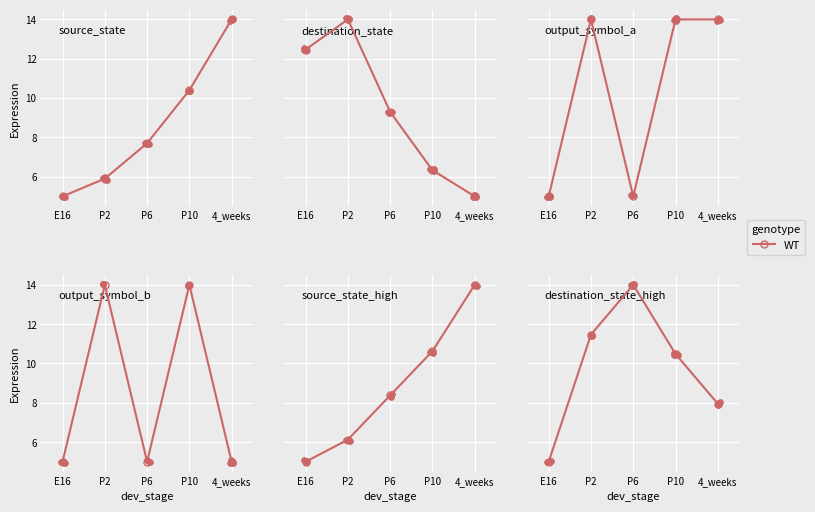

What is the ratio of the value at 4_weeks to the value at E16?

1.6